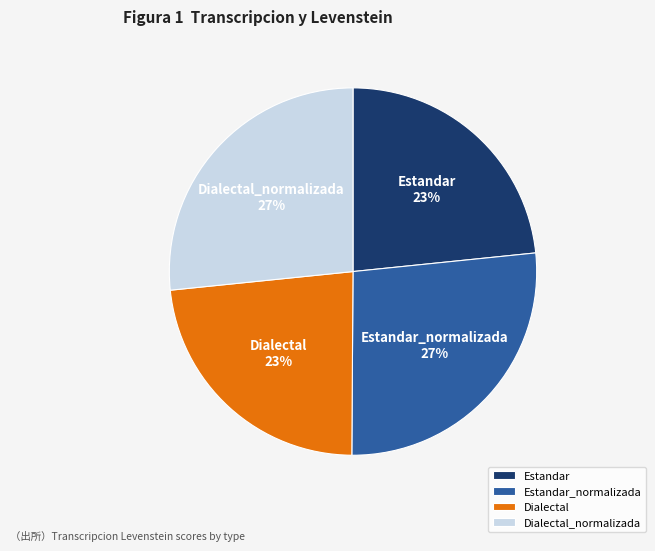

Do Dialectal and Estandar together represent more than half of the pie?

No